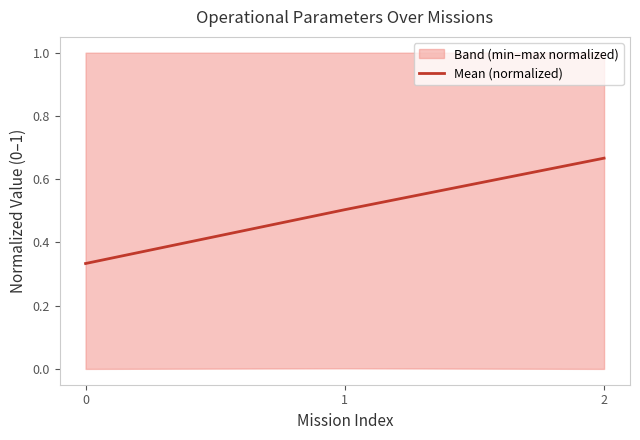

What is the difference between the second highest and minimum values?

0.2